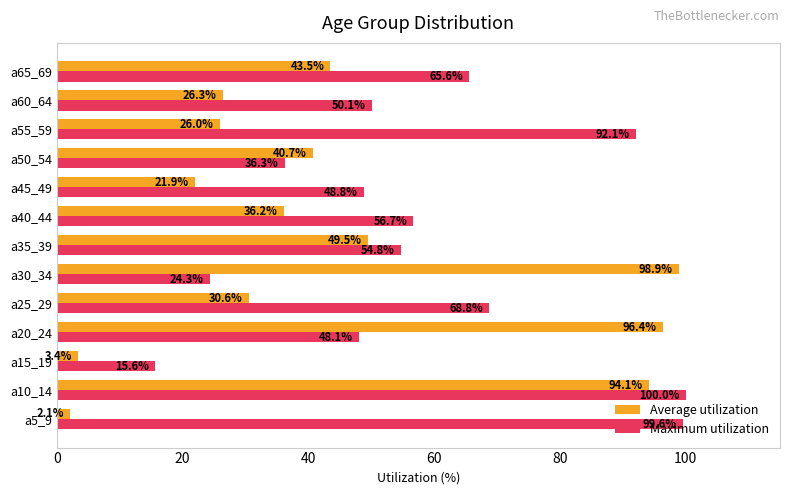

What is the maximum value shown in the chart?

100.0